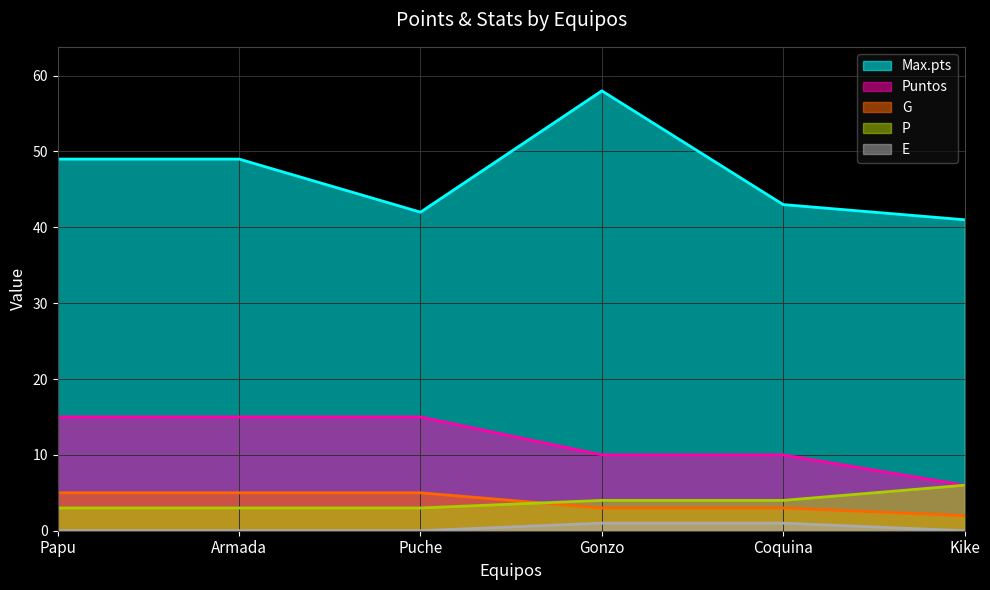

At which category is the sum across all series the highest?

Gonzo